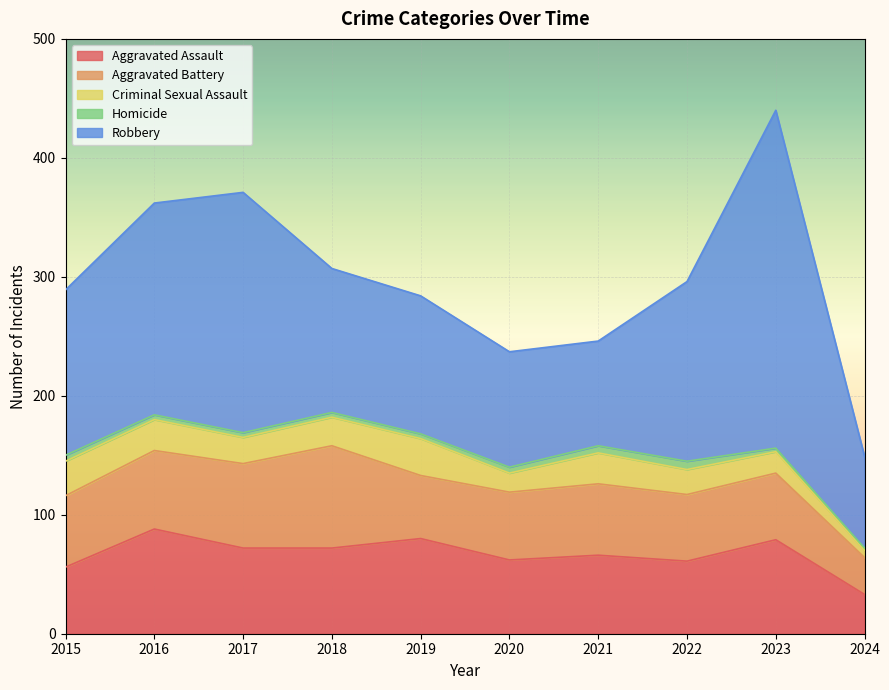

Is it true that Robbery equals 183 at 2015?

False